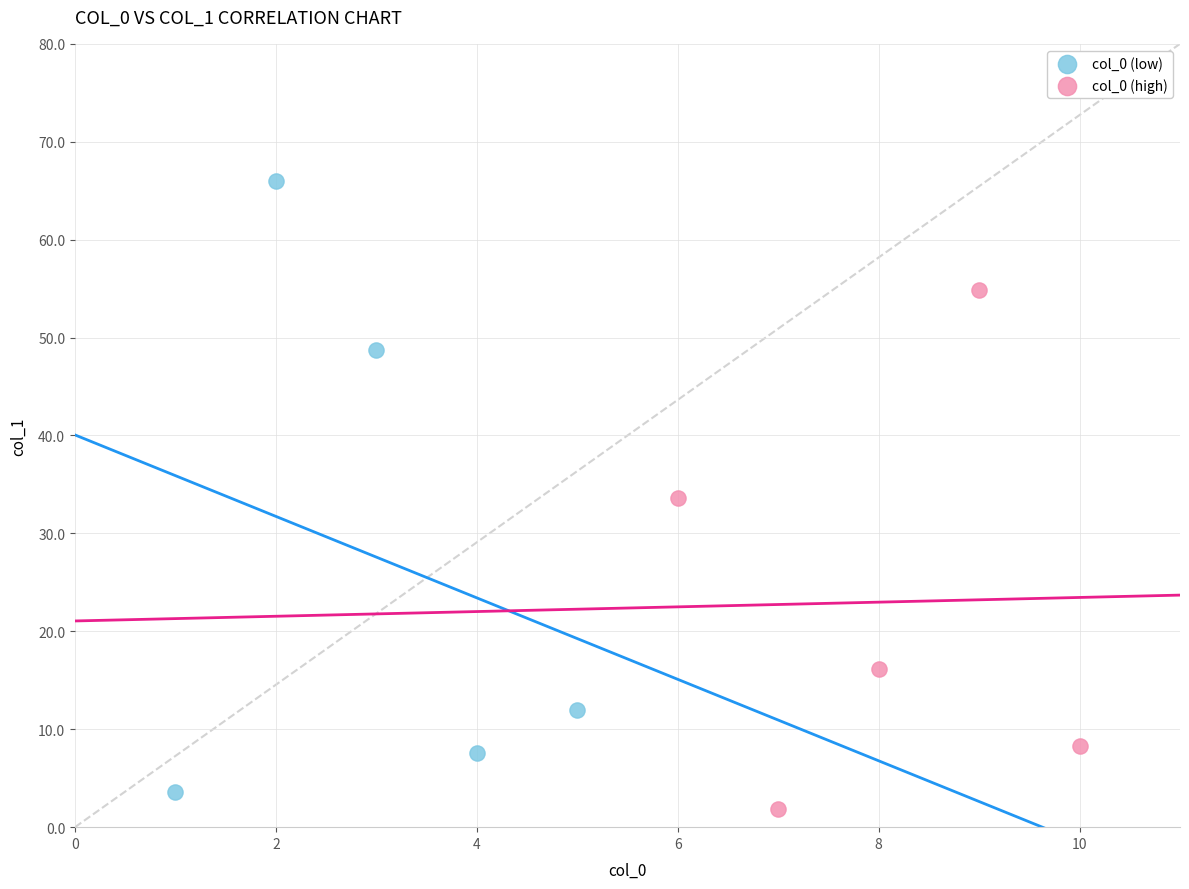

Which series reaches the maximum Y coordinate?

col_0 (low)